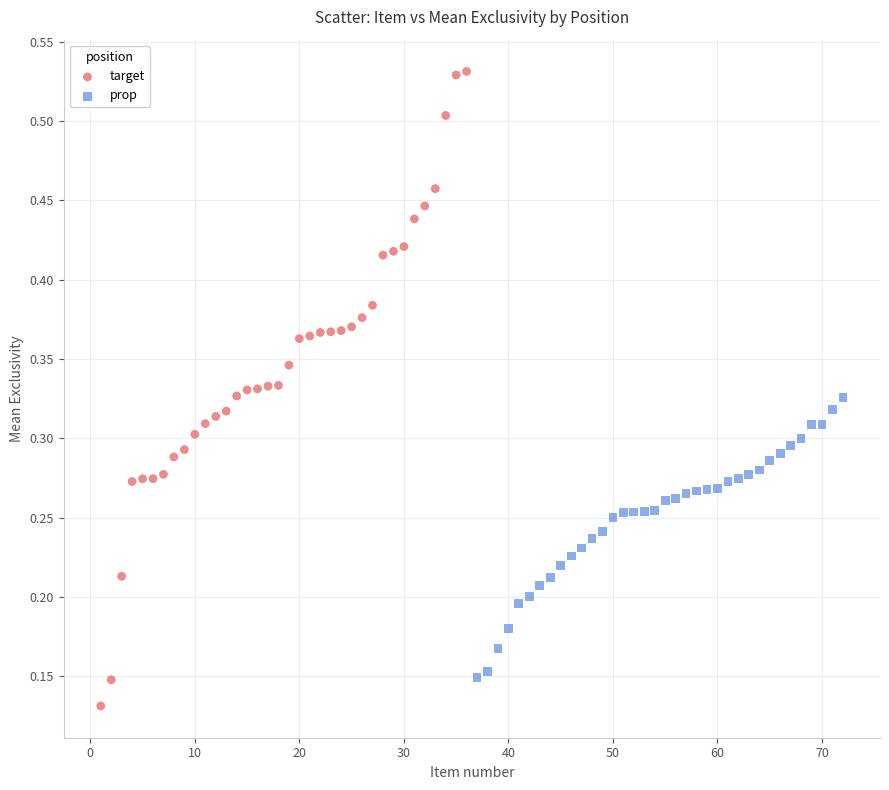

Which series has the largest Y range (max minus min)?

target